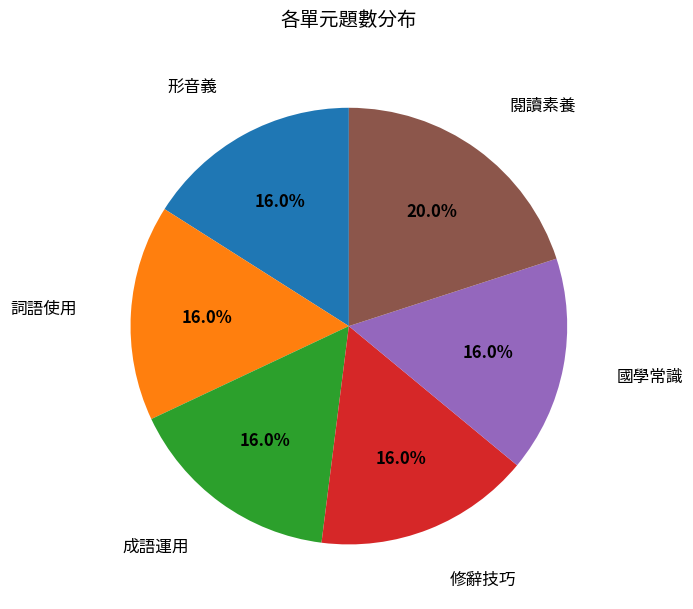

Does any single category account for the majority?

No